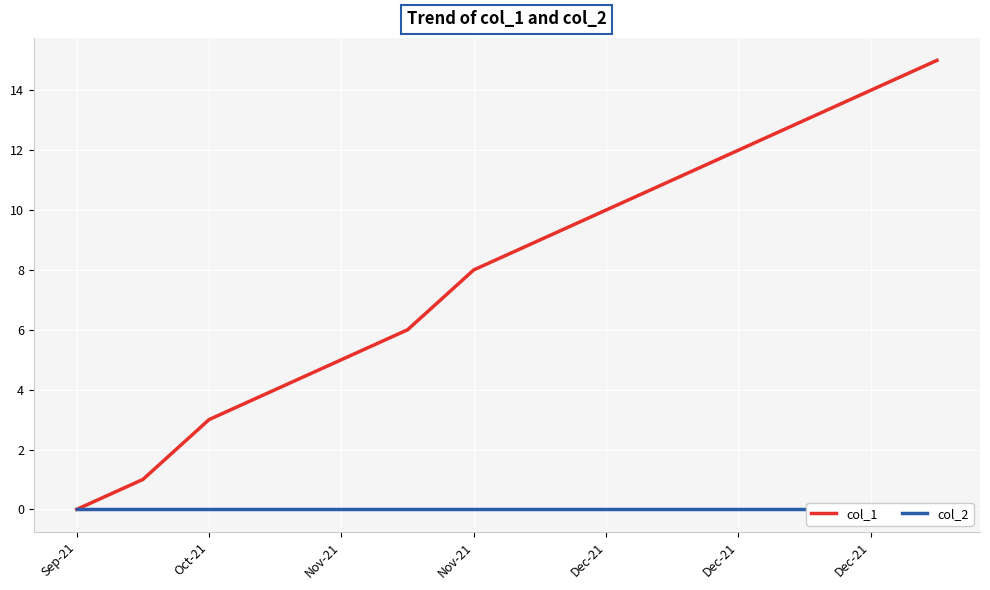

Which has a higher value, 9 or 11?

11